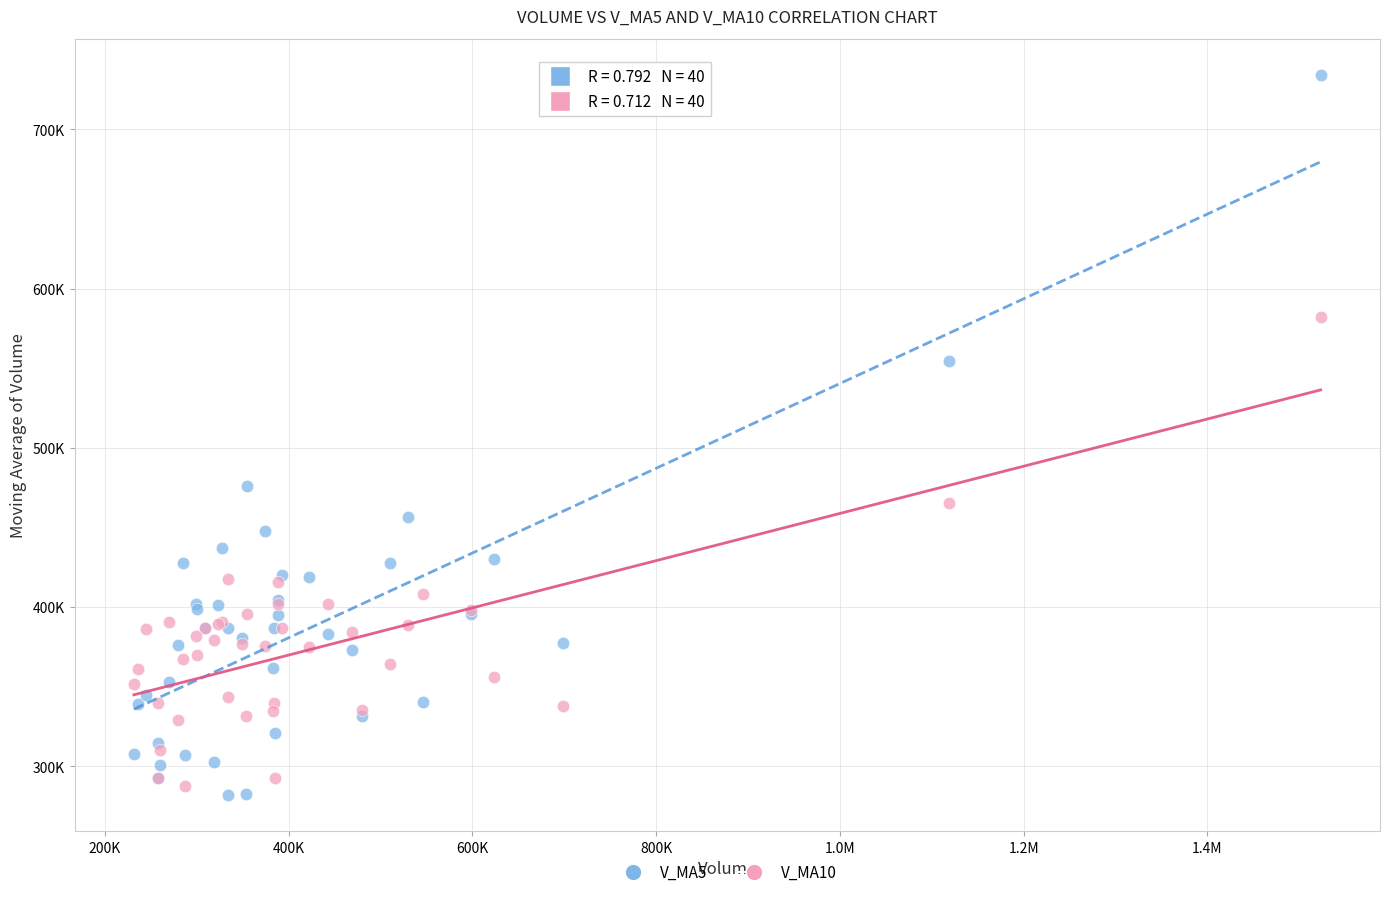

Which series reaches the minimum Y coordinate?

V_MA5